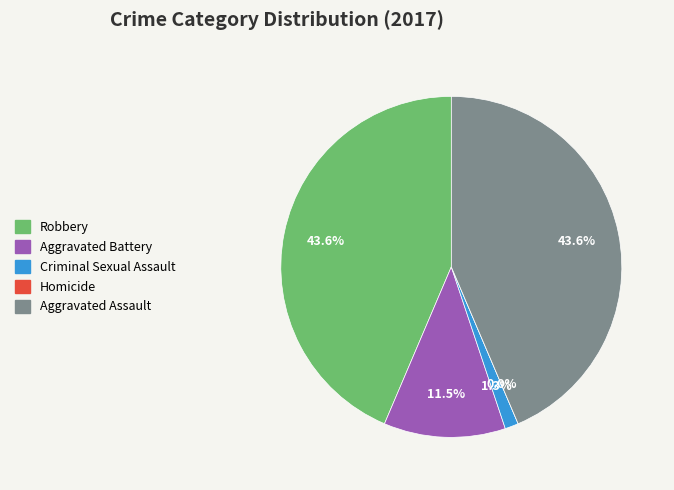

Does Robbery represent more than half of the total?

No